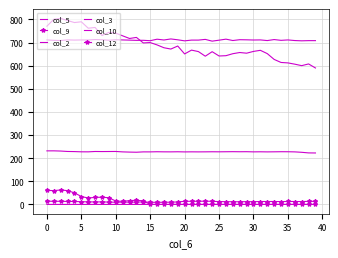

Is this an area chart (filled region under the line)?

No